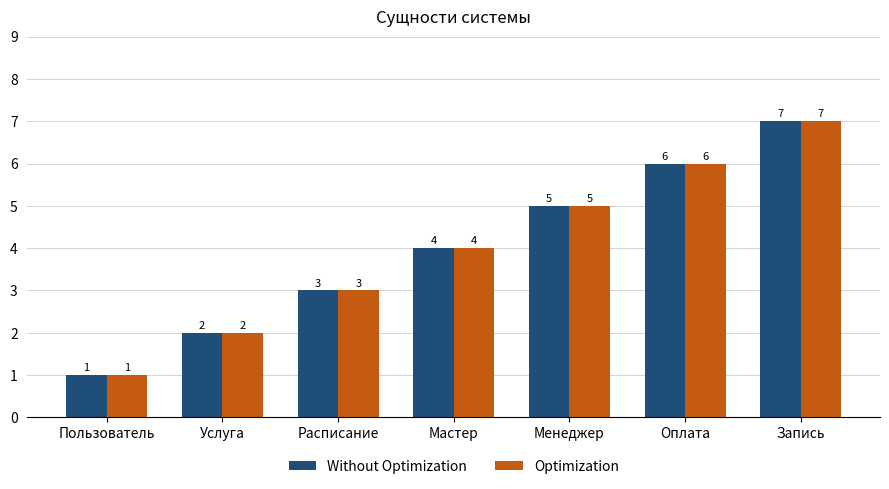

Reading right to left, list all the values displayed in this chart.

Without Optimization: Запись=7	Оплата=6	Менеджер=5	Мастер=4	Расписание=3	Услуга=2	Пользователь=1
Optimization: Запись=7	Оплата=6	Менеджер=5	Мастер=4	Расписание=3	Услуга=2	Пользователь=1